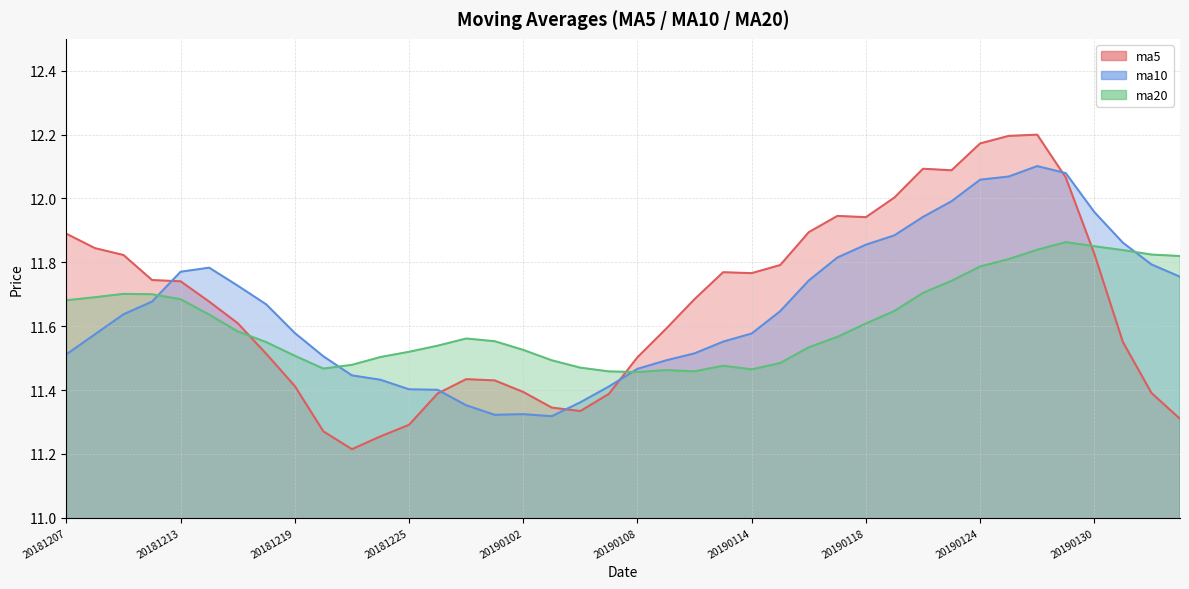

True or false: ma5 has a value of 4.2 at 20181228.

False